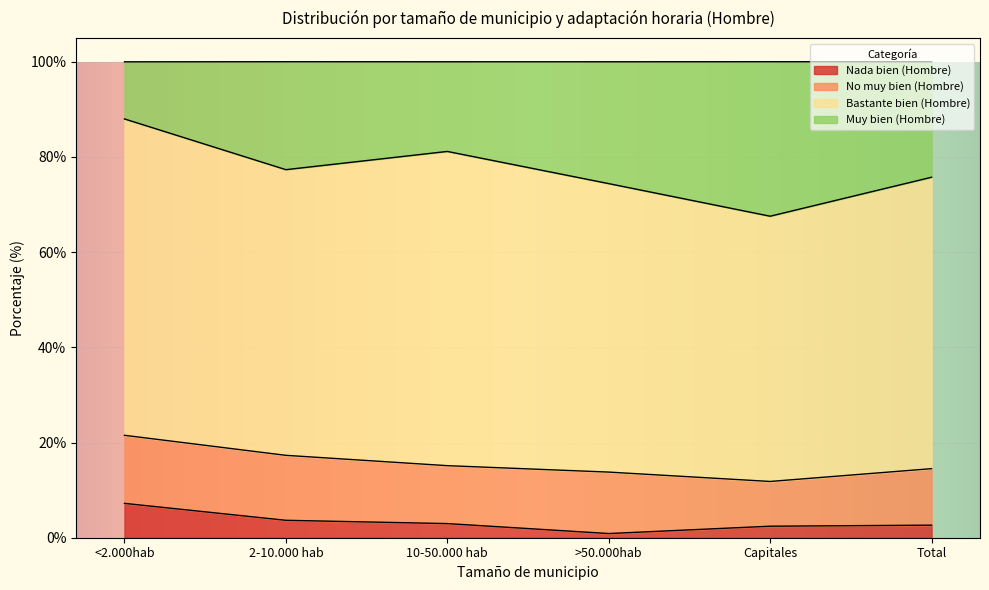

Is the value of Nada bien (Hombre) at 2-10.000 hab greater than the value of Muy bien (Hombre) at 10-50.000 hab?

No